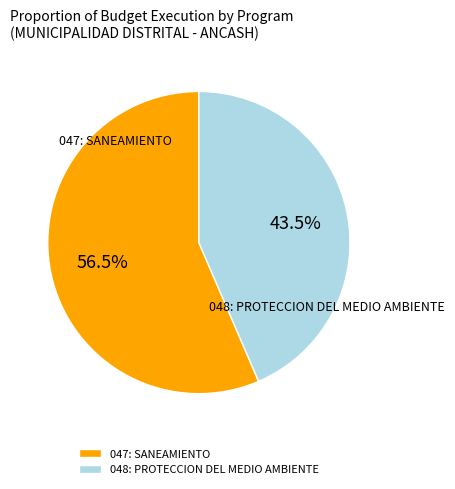

What is the ratio of the value at 047: SANEAMIENTO to the value at 048: PROTECCION DEL MEDIO AMBIENTE?

1.3